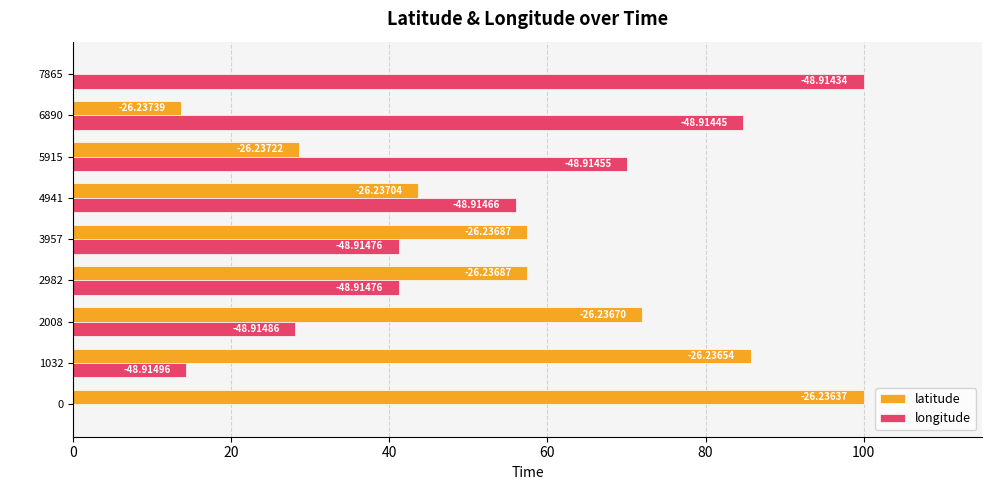

What are all the series names shown in the legend?

latitude, longitude